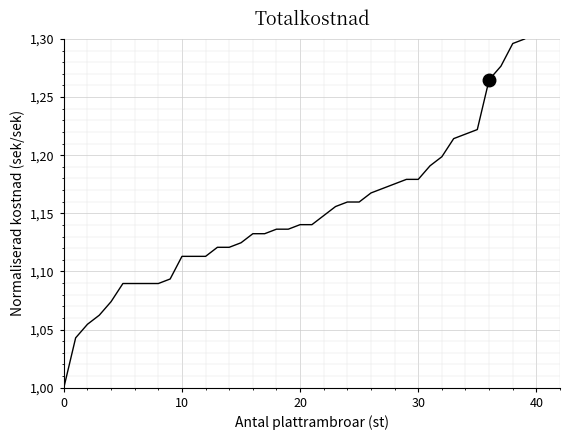

What is the label of the 33rd point from the right?

7